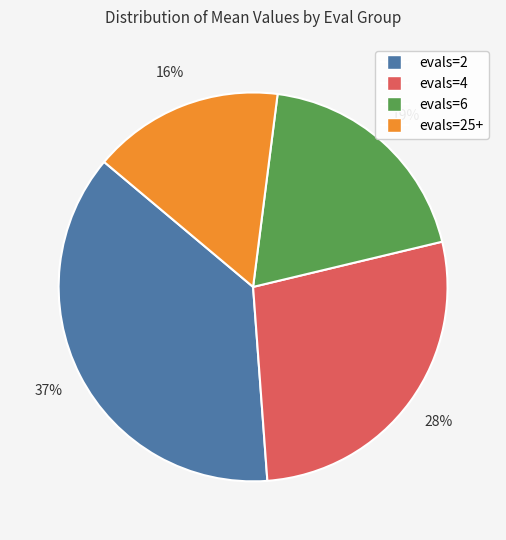

To the nearest percent, what is the difference between the largest and smallest slice percentages?

21%